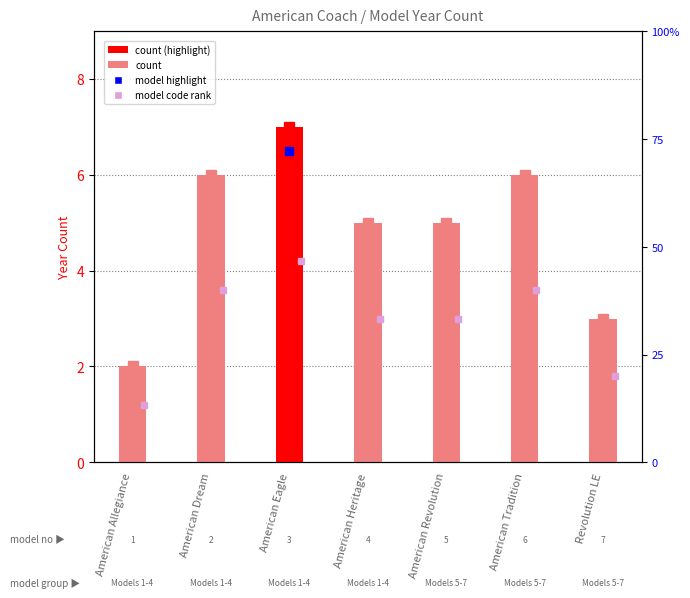

List the labels in order of value, smallest first.

American Allegiance, Revolution LE, American Heritage, American Revolution, American Dream, American Tradition, American Eagle